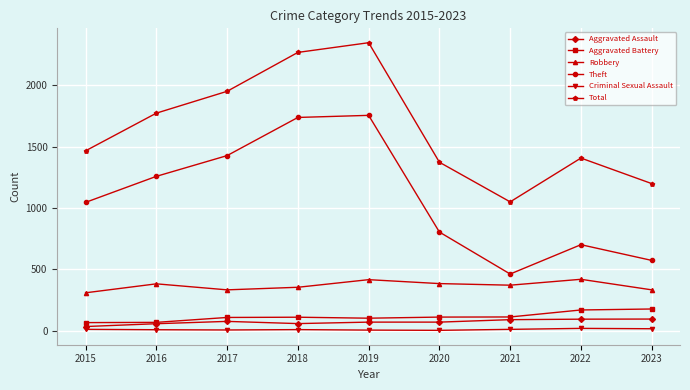

How many series are shown in this chart?

6